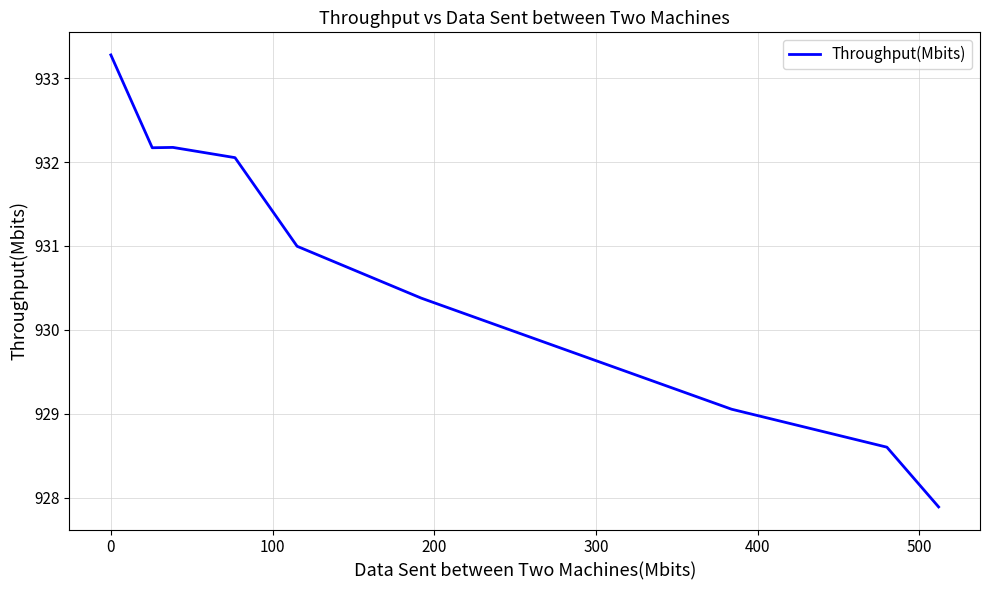

What is the sum of all values?

8376.6